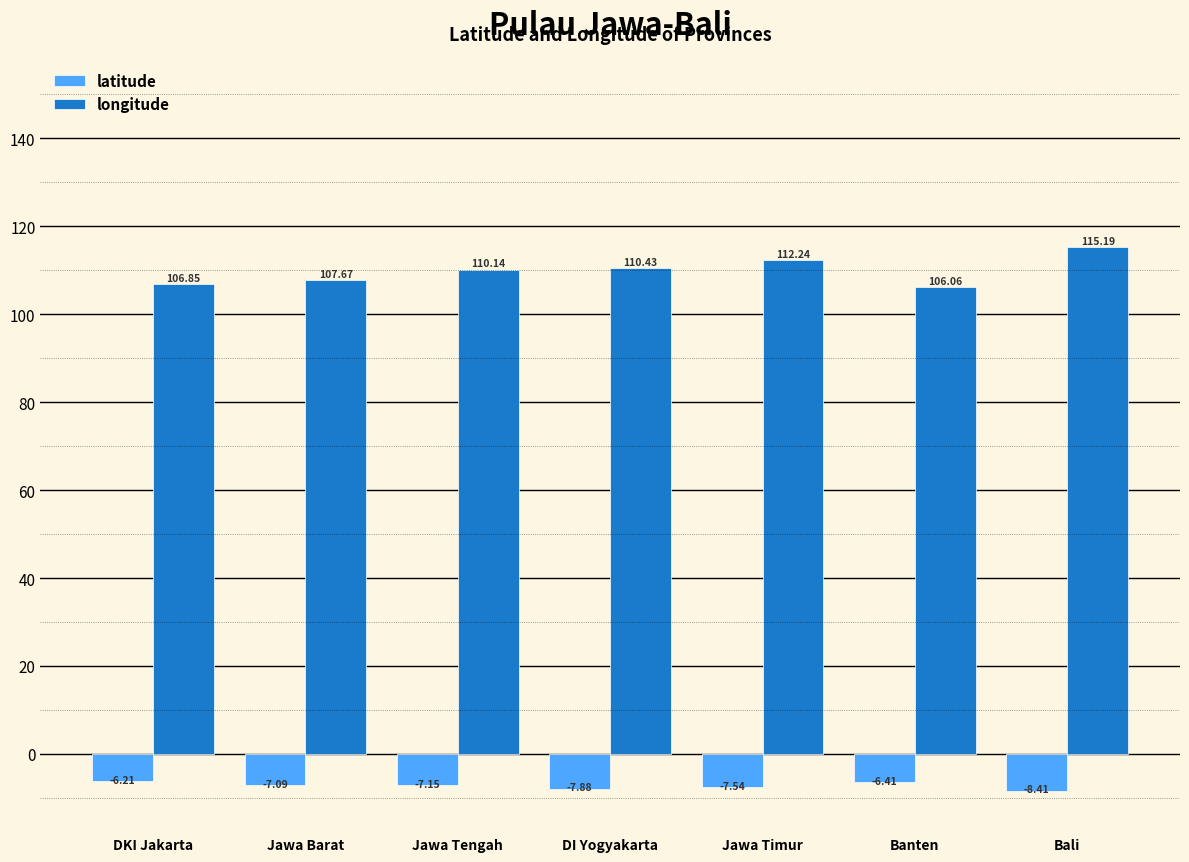

How many bars are there in each group?

2